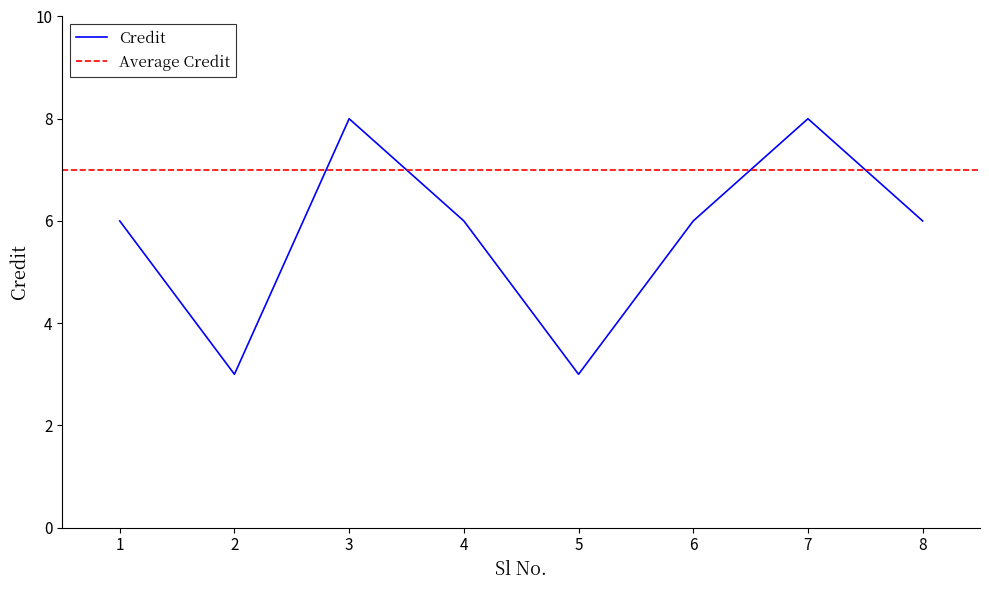

What is the sum of all values?

46